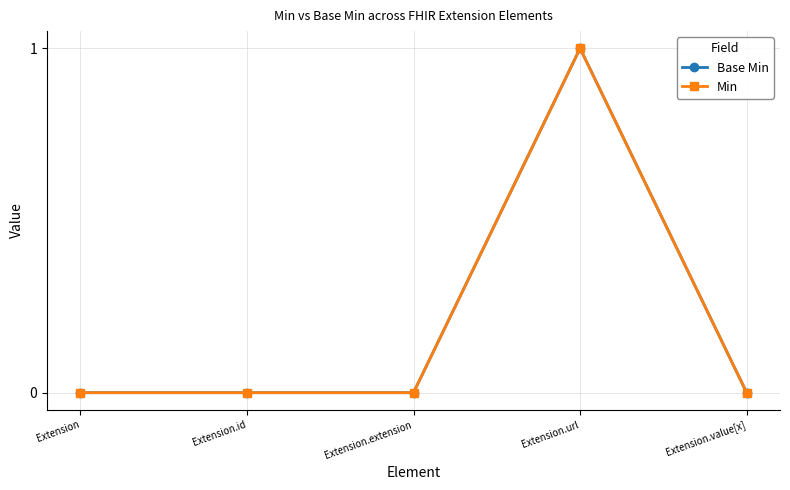

At which category is the sum across all series the highest?

Extension.url